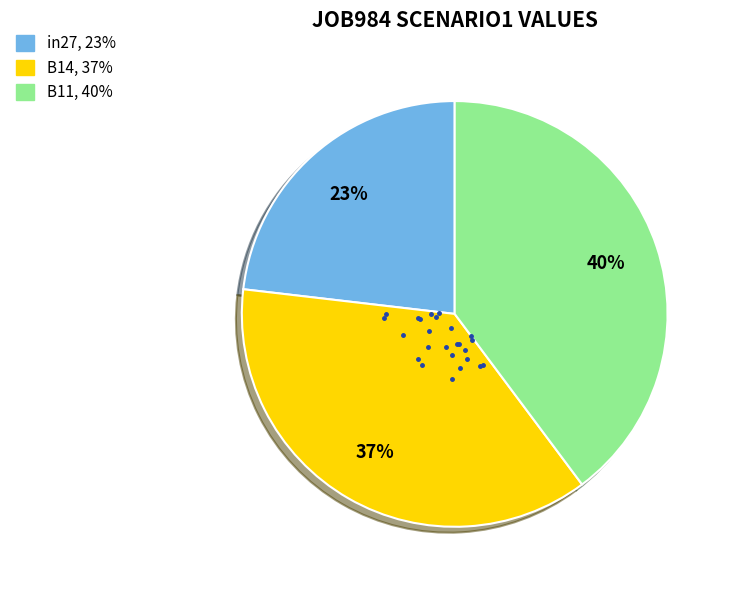

What is the total percentage of in27 and B14?

60.2%